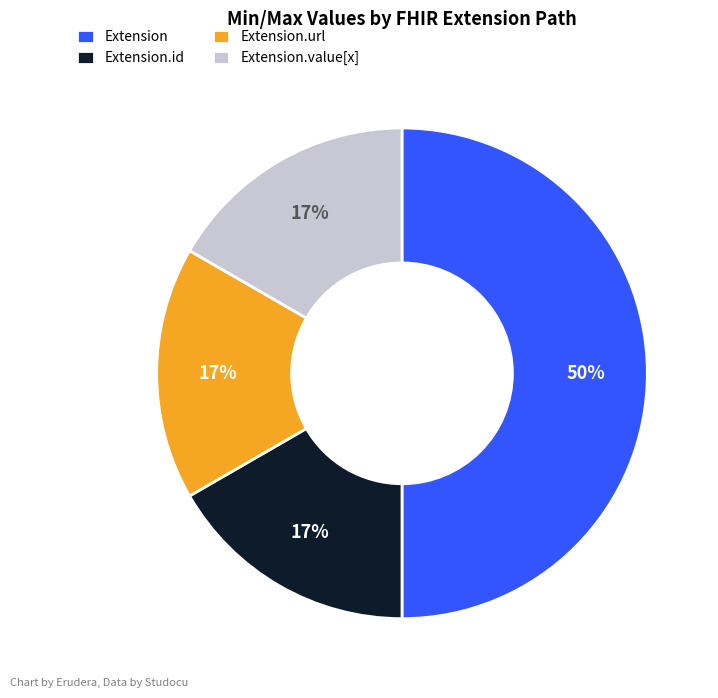

Which has a higher value, Extension.id or Extension?

Extension